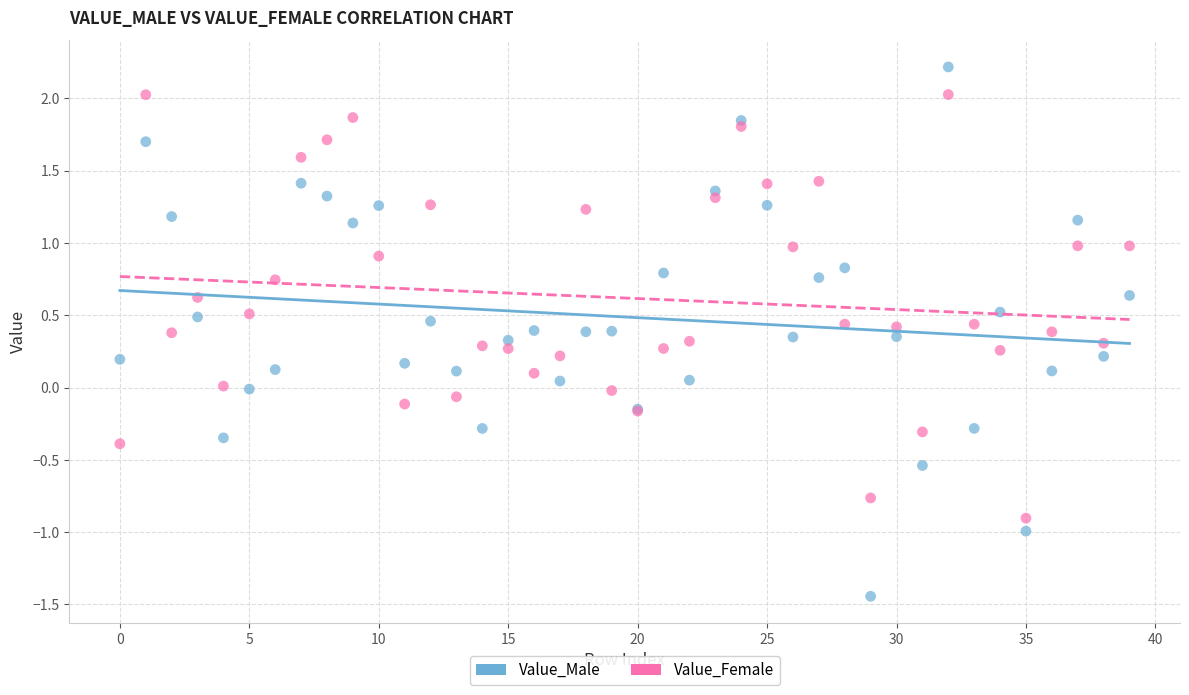

Which series reaches the maximum Y coordinate?

Value_Male